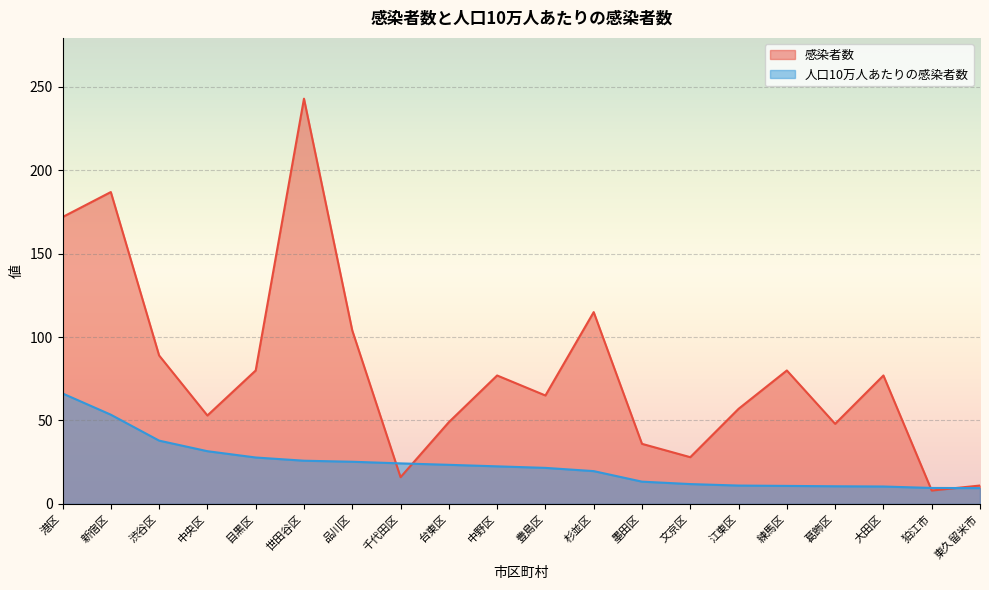

Is it true that 感染者数 equals 104.0 at 品川区?

True